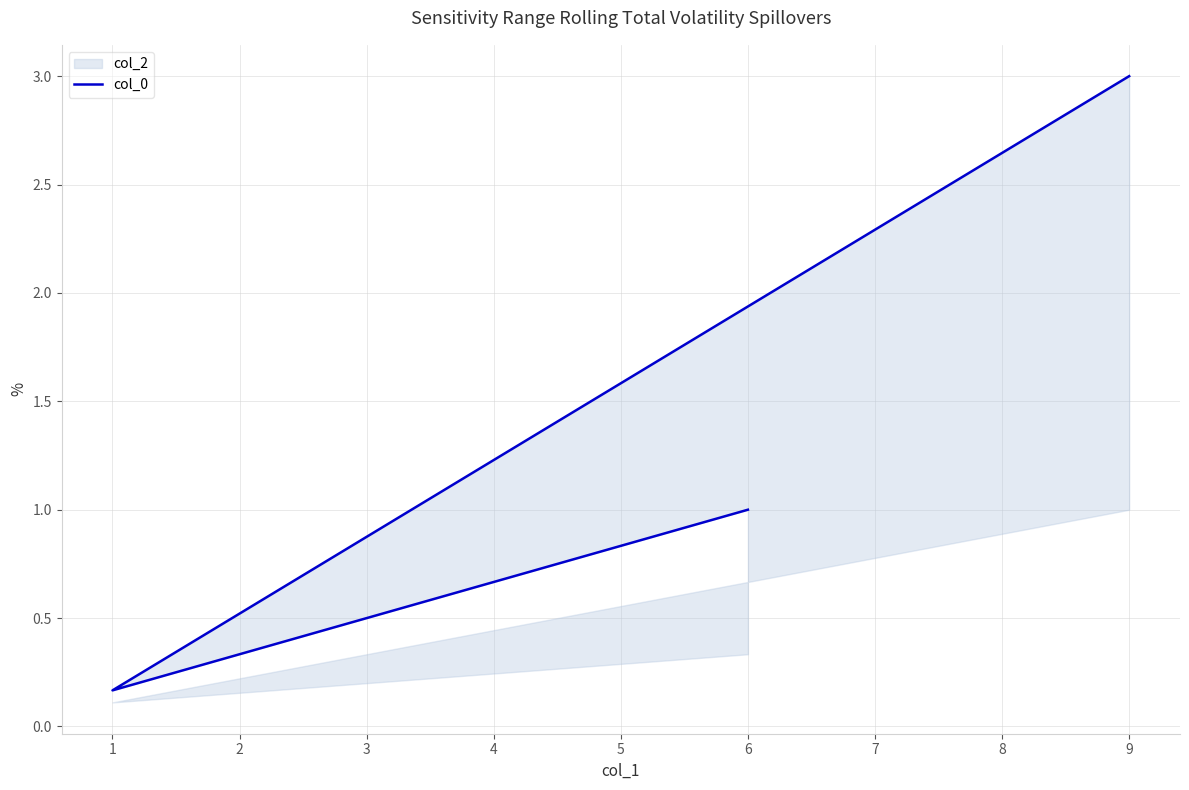

Is it true that the value at 1 is 0.3?

False